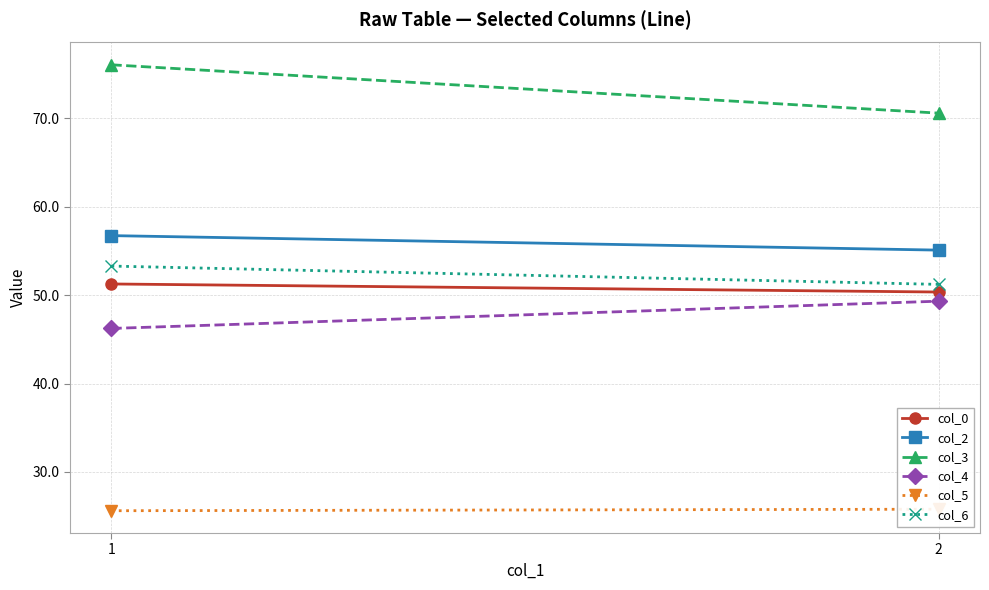

How many values in the col_0 series are below 51?

1